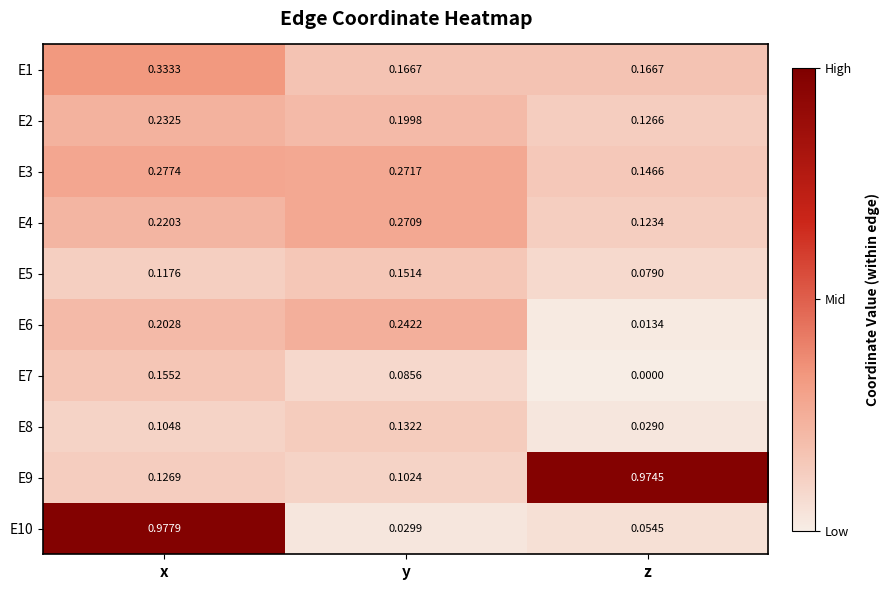

At which category does the chart reach its minimum across all series?

z